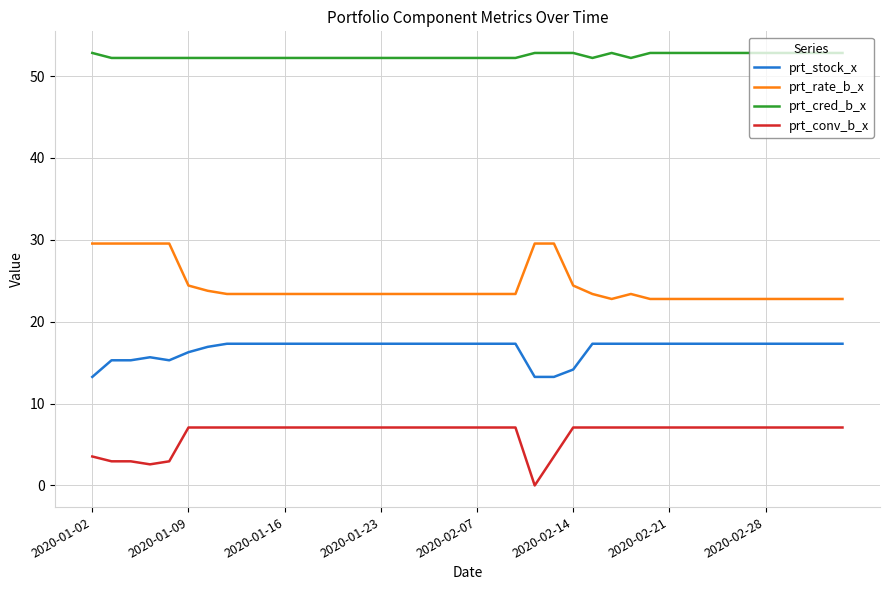

Which series has the largest total across all categories?

prt_cred_b_x